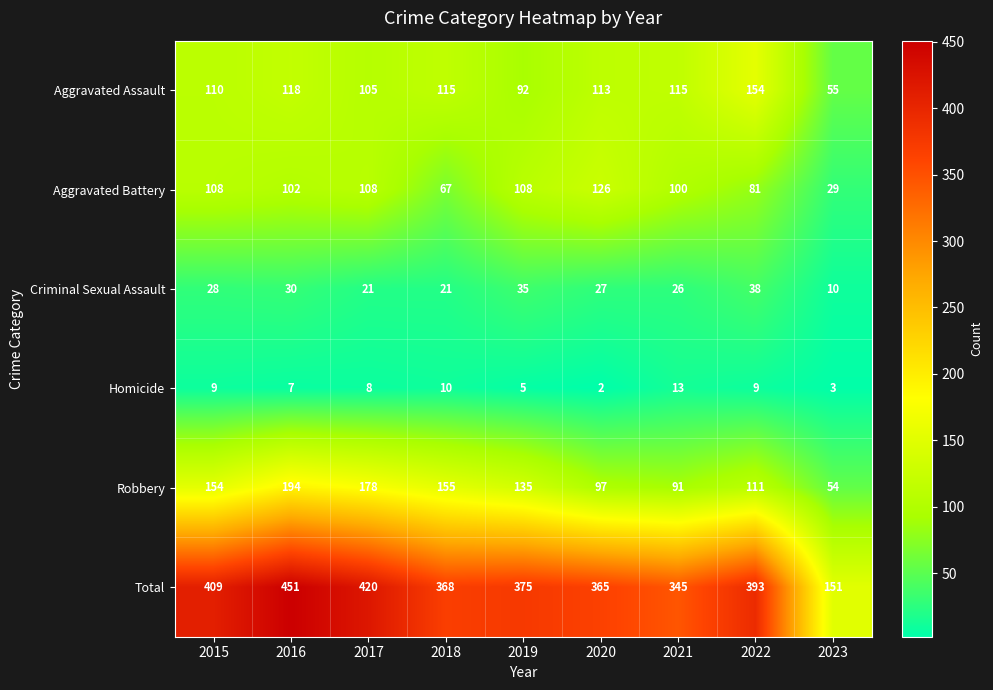

Rank the series at 2021 from highest to lowest value.

Total, Aggravated Assault, Aggravated Battery, Robbery, Criminal Sexual Assault, Homicide